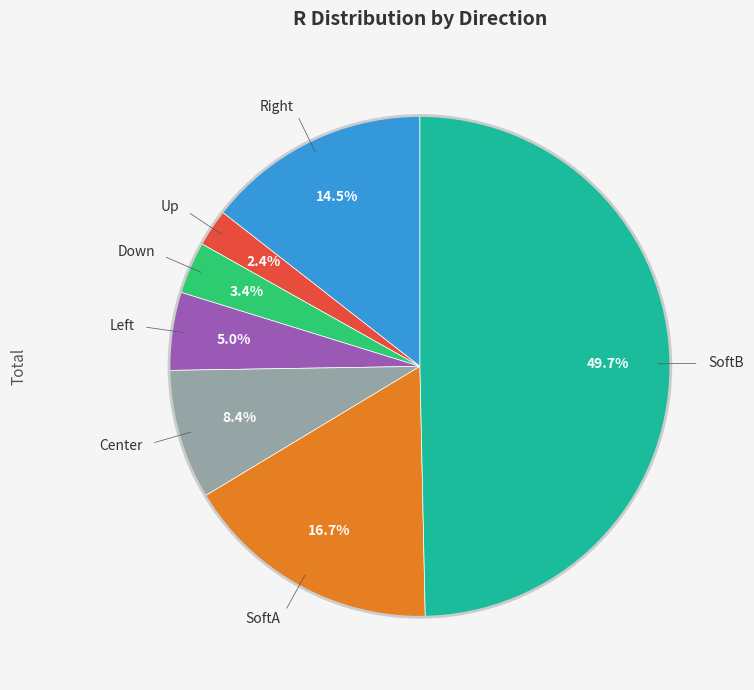

Count the number of slices in the pie.

7